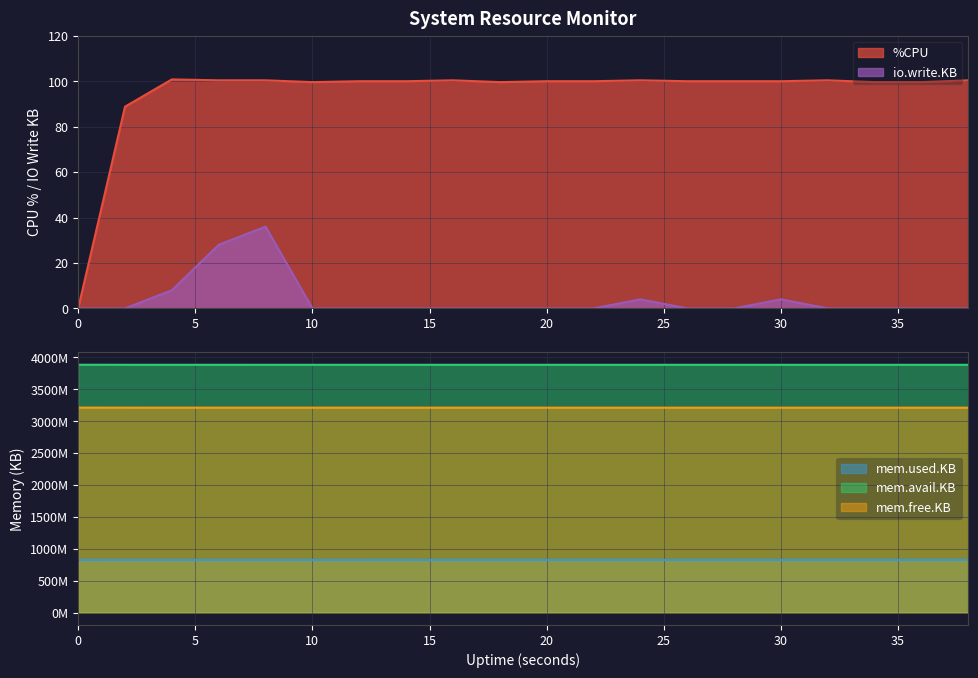

What is the highest value of the %CPU series?

100.8